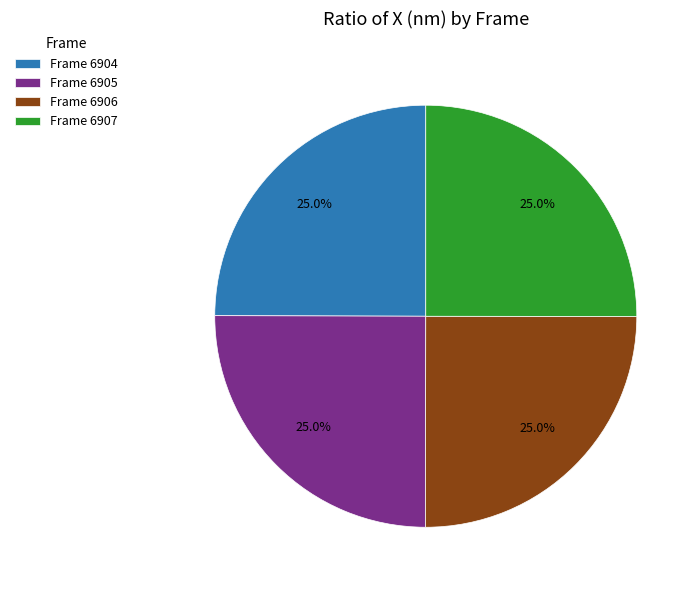

How much of the chart is everything except Frame 6904?

75.0%